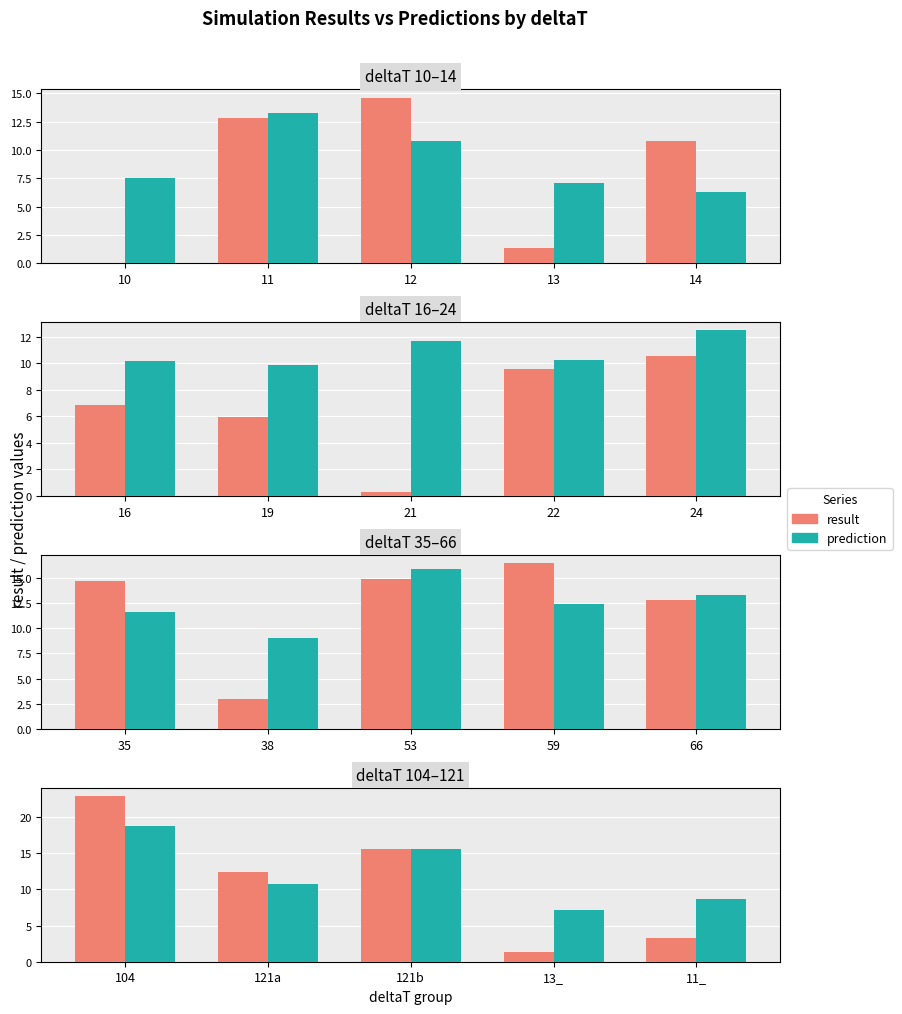

The value of prediction at 11 is 5.9. True or false?

False